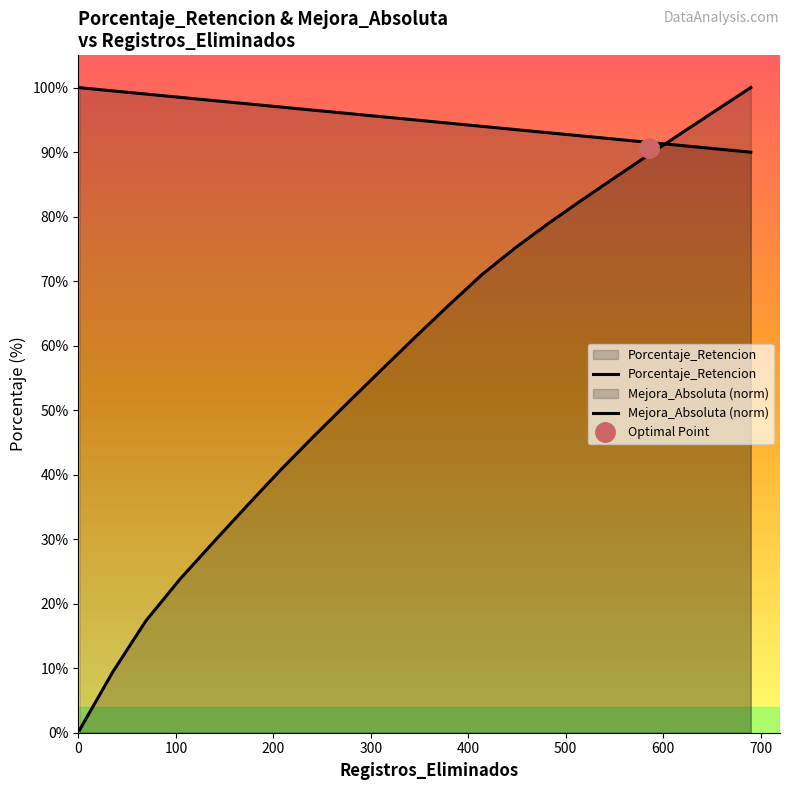

What is the sum of all Porcentaje_Retencion values?

1994.8